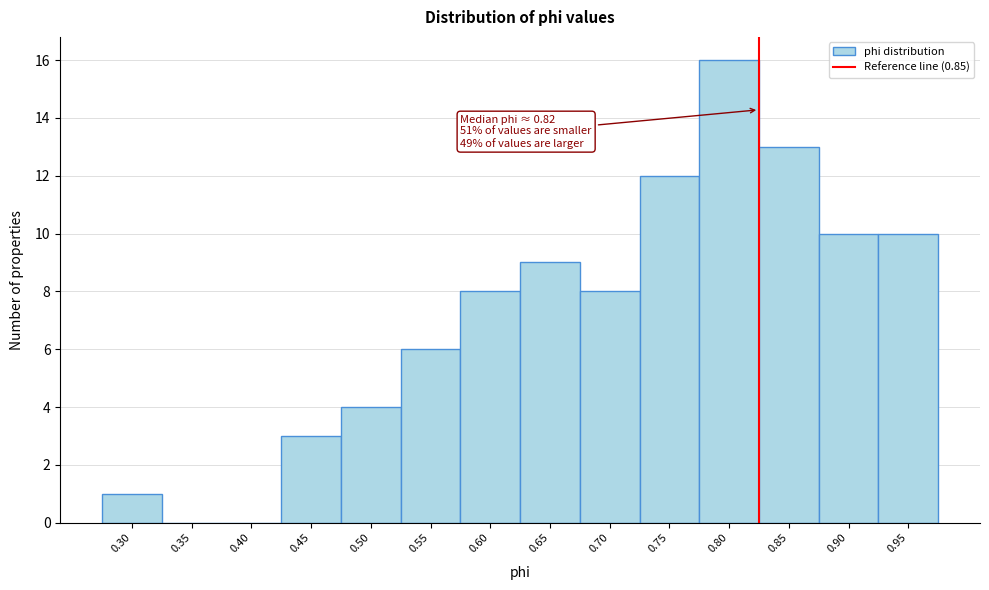

Reading left to right, transcribe all the data shown in this chart.

0.30=1	0.35=0	0.40=0	0.45=3	0.50=4	0.55=6	0.60=8	0.65=9	0.70=8	0.75=12	0.80=16	0.85=13	0.90=10	0.95=10